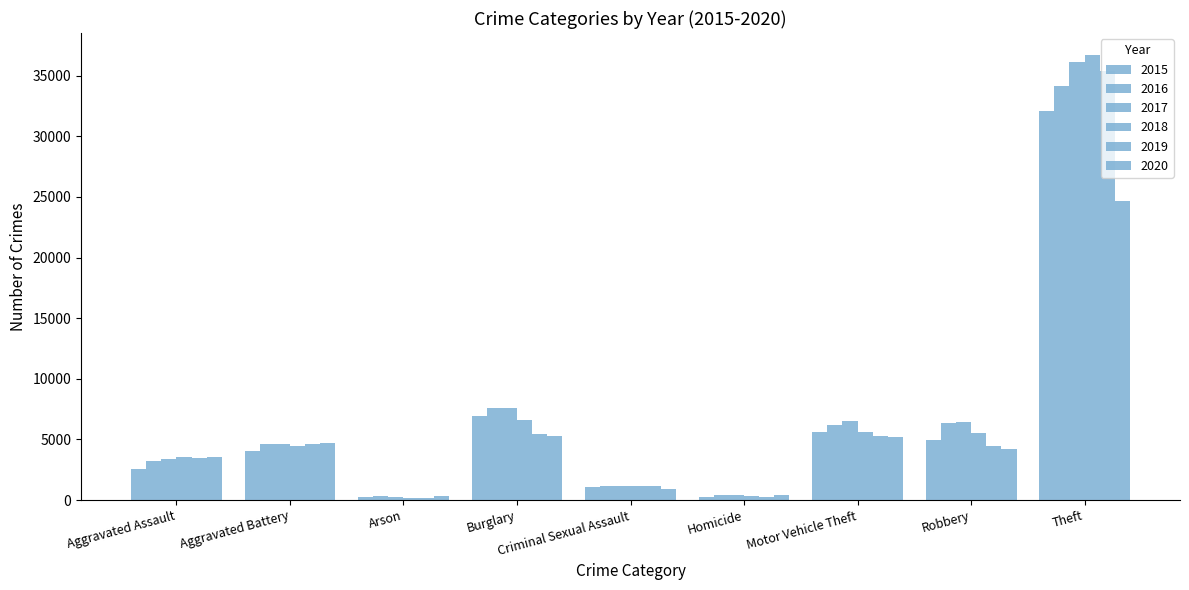

How many bars are there in each group?

6